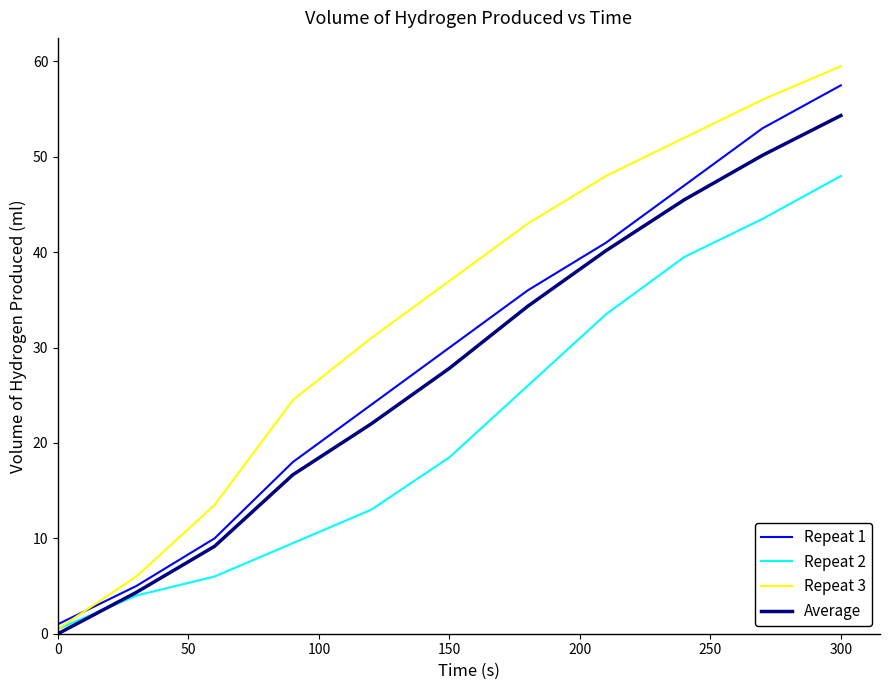

Which series has the widest spread of values?

Repeat 3